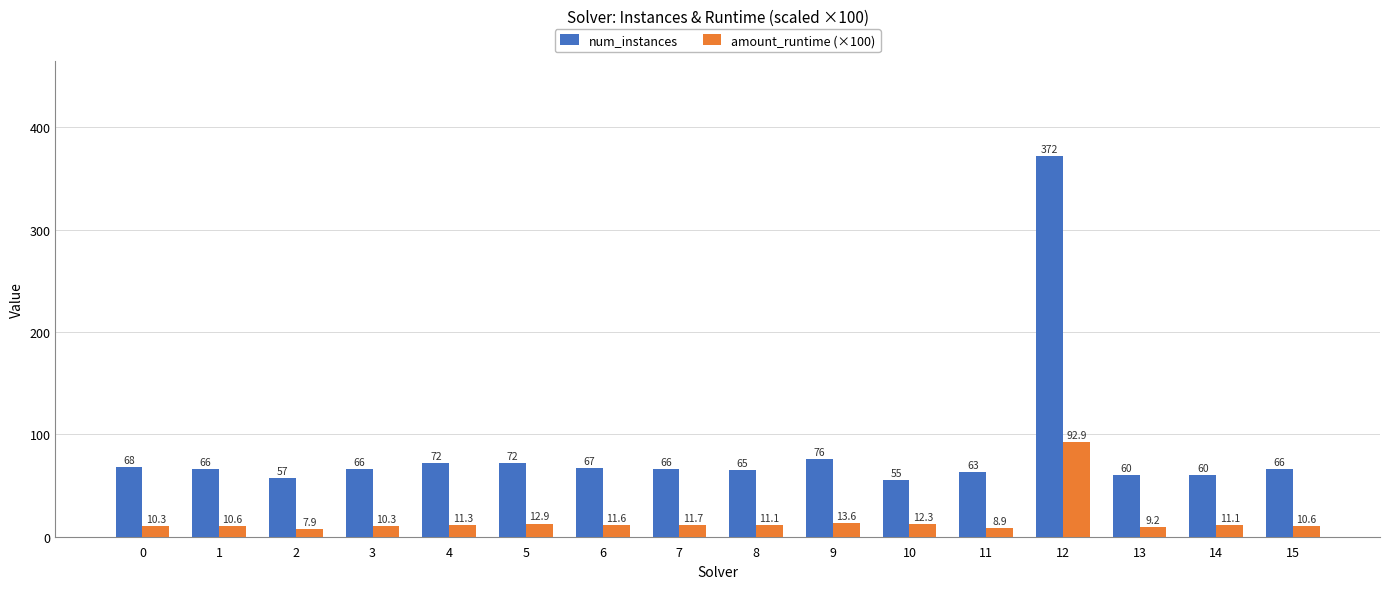

Which series changed the most between 1 and 12?

num_instances